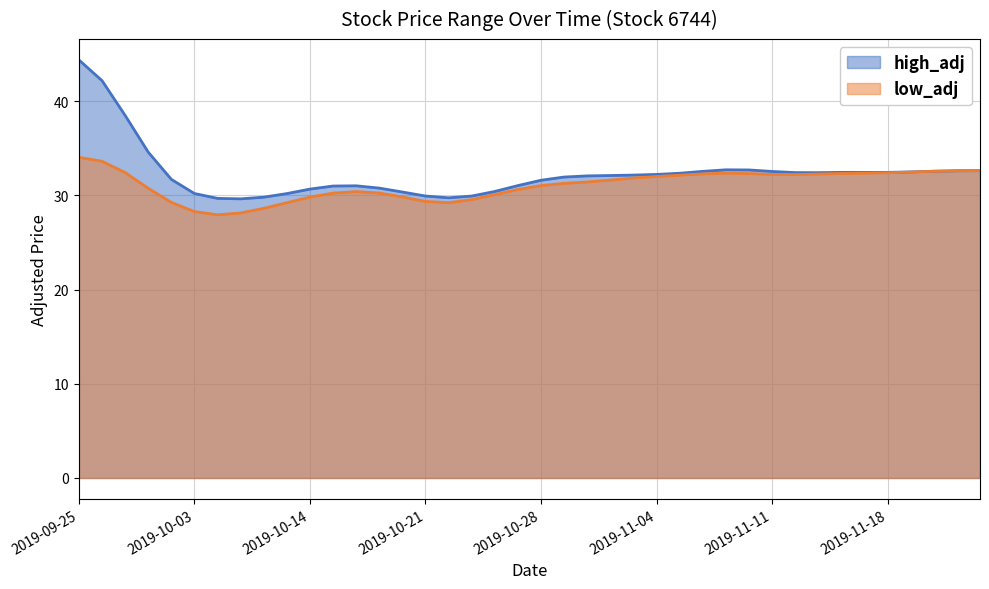

What is the label of the 24th point from the right?

2019-10-22